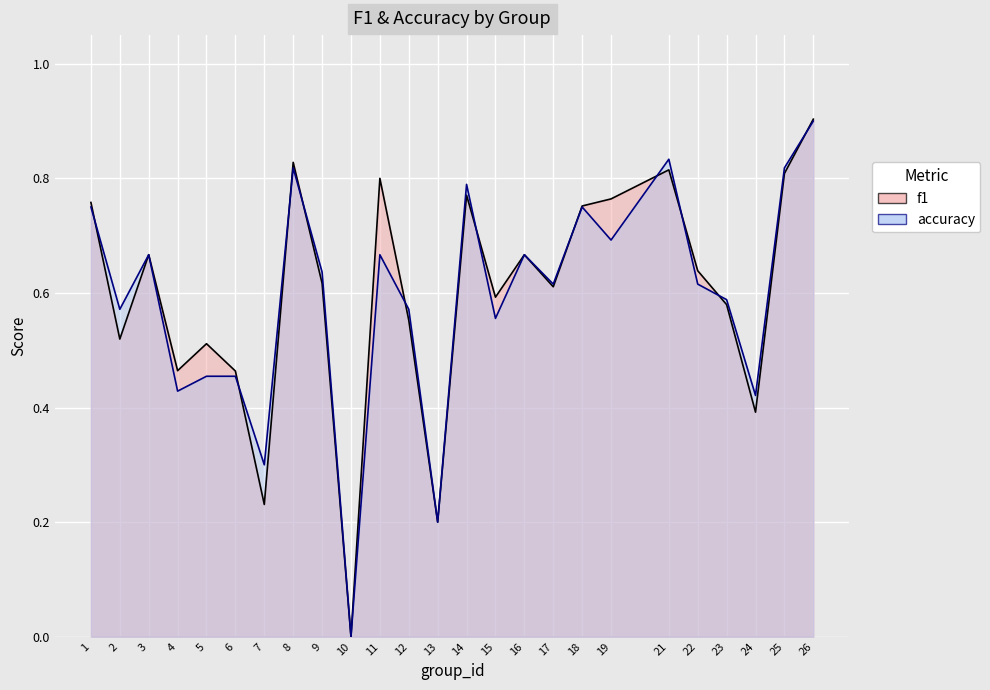

What is the spread (max minus min) of values at 7?

0.1